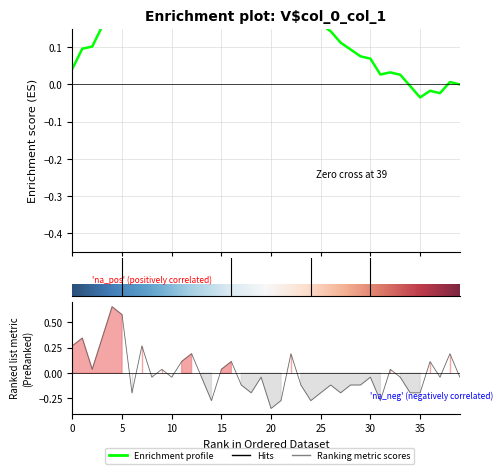

How many data points are less than 0?

24